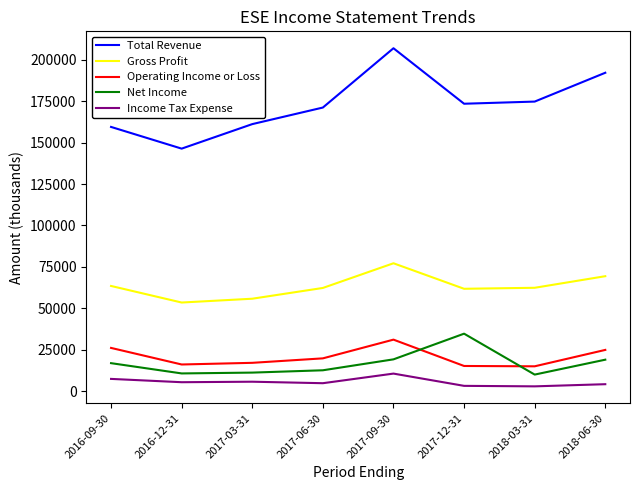

How many lines are shown in the chart?

5